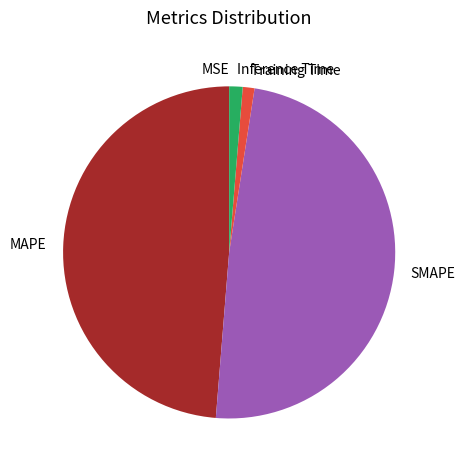

Does SMAPE account for over 50% of the chart?

No